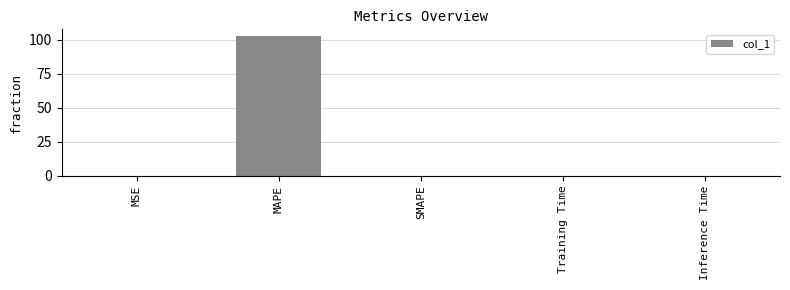

True or false: the data shows 0.0 at Training Time.

True